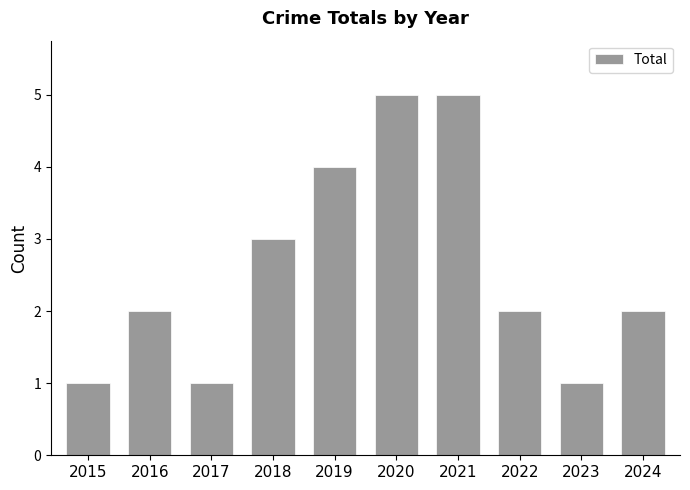

Is it true that the value at 2023 is 1?

True